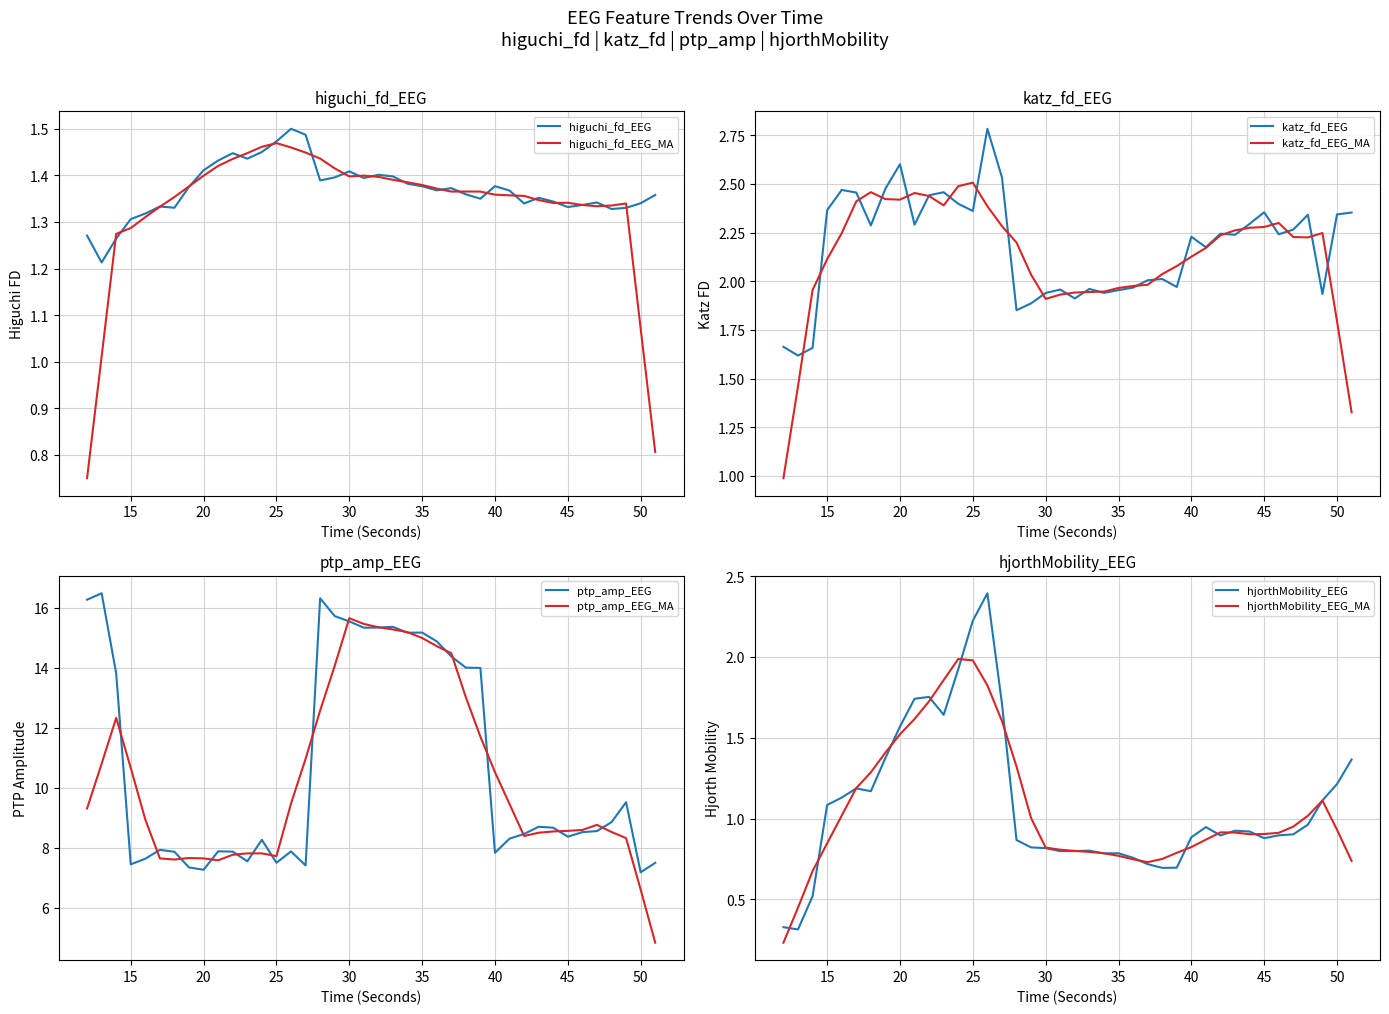

Which category has the lowest value in the katz_fd_EEG series?

13